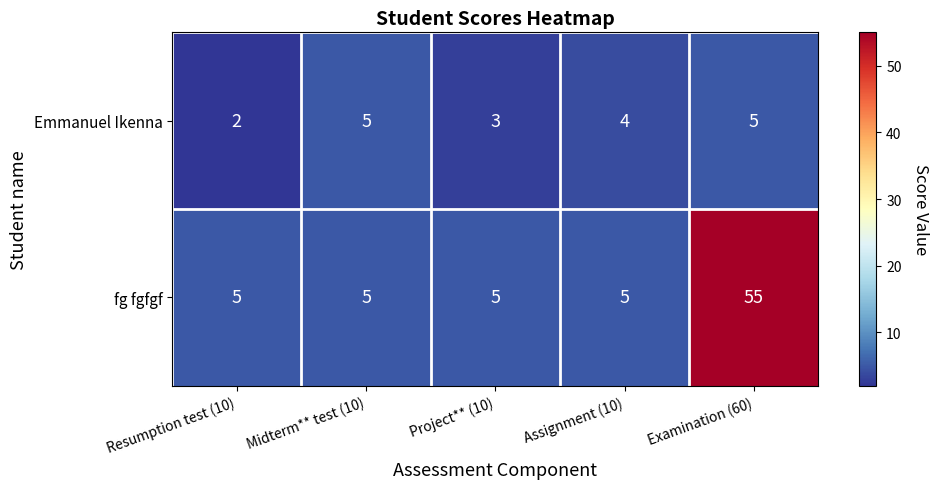

At how many categories does at least one series exceed 14?

1